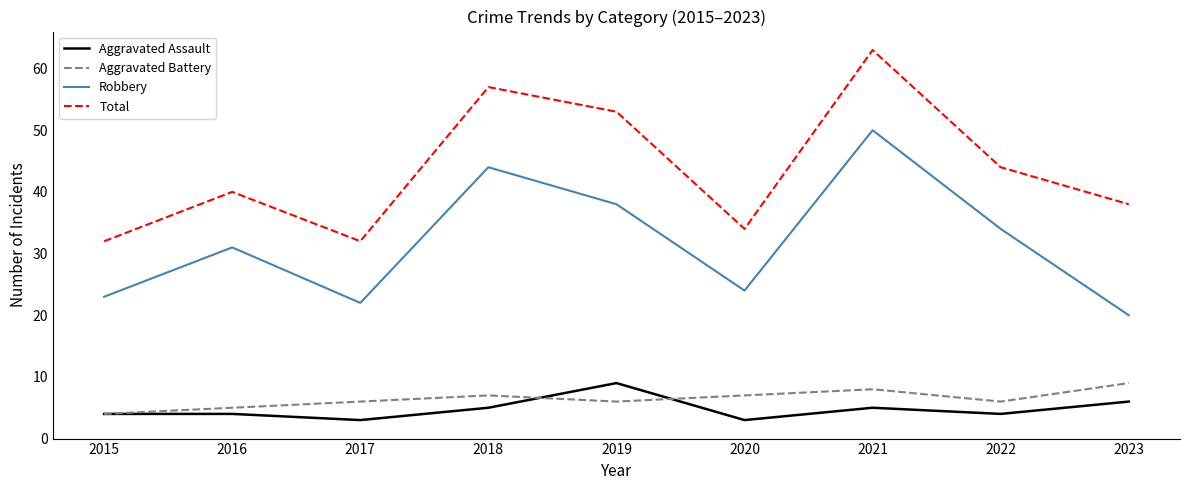

At 2021, list the series in order from smallest to largest.

Aggravated Assault, Aggravated Battery, Robbery, Total